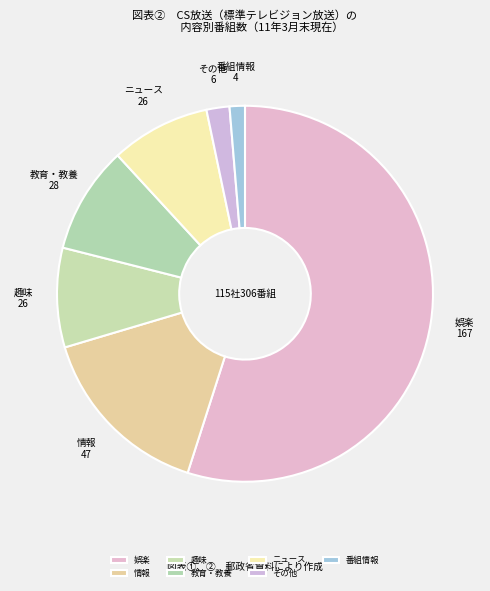

Between 番組情報 and 情報, which is larger?

情報